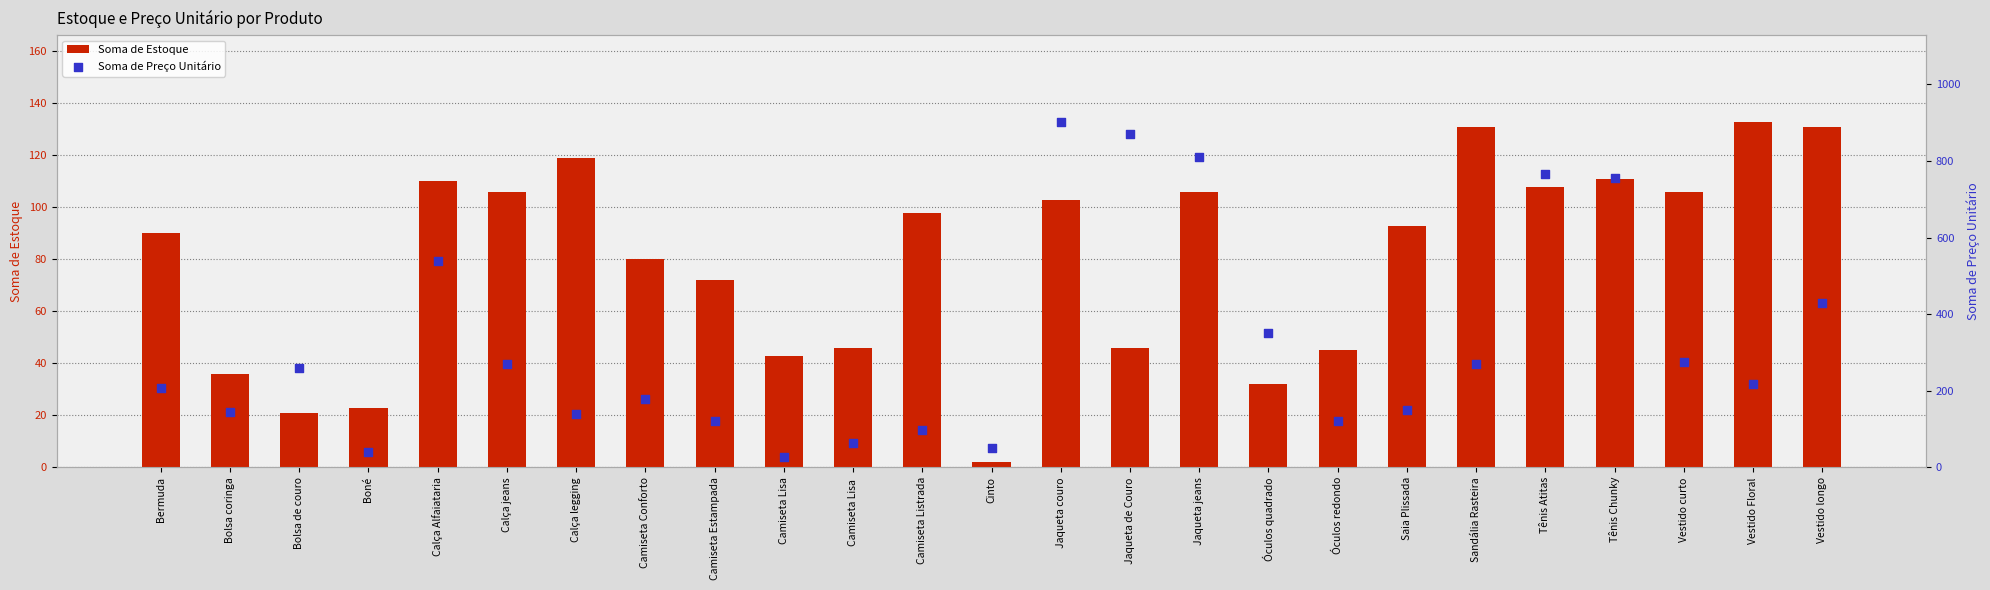

At which category is the sum across all series the highest?

Jaqueta couro